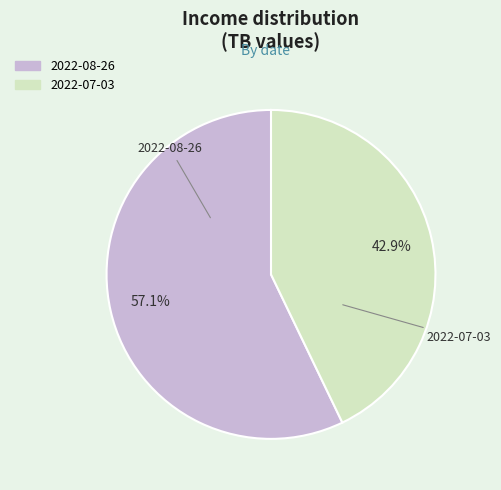

Is it true that 2022-08-26 is 57% of the pie?

True